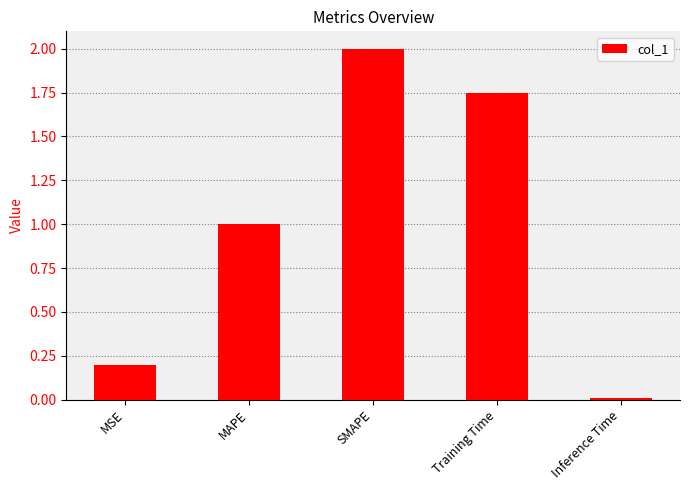

List the labels in order of value, smallest first.

Inference Time, MSE, MAPE, Training Time, SMAPE